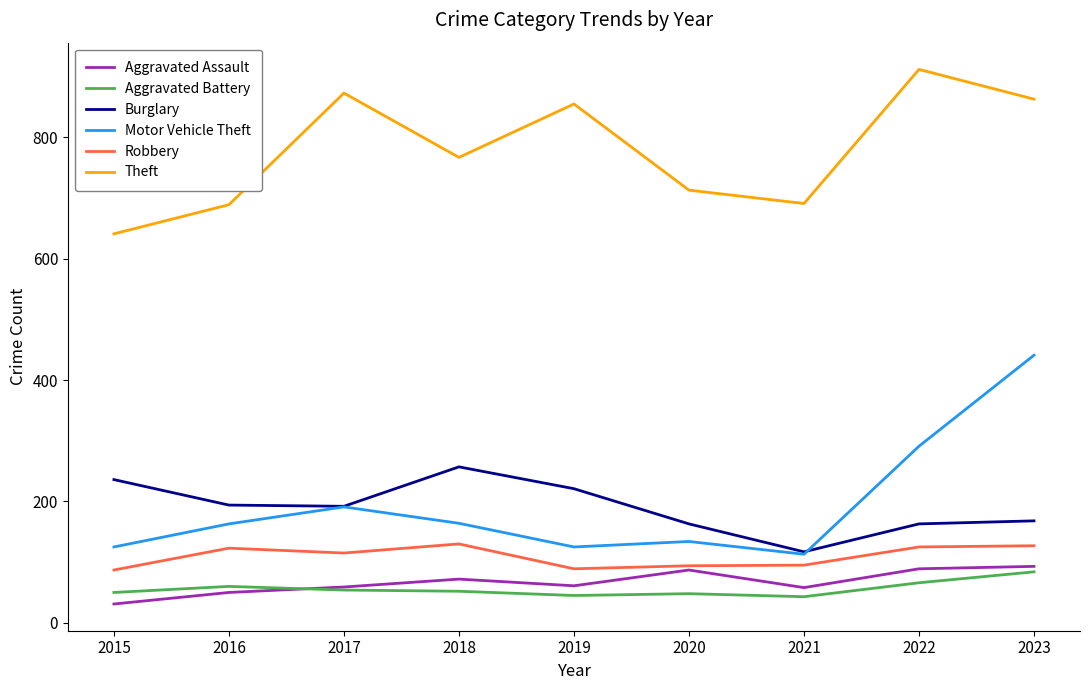

What is the average value of the Burglary series?

190